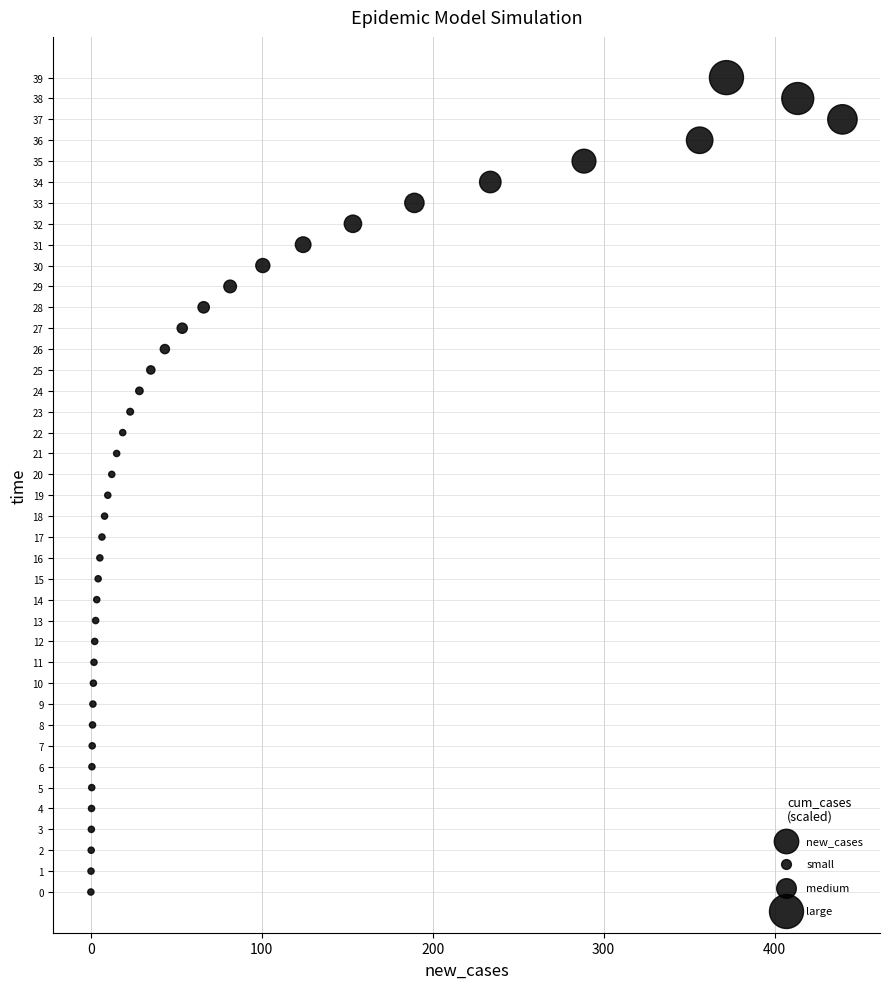

What is the range of Y values (max minus min)?

39